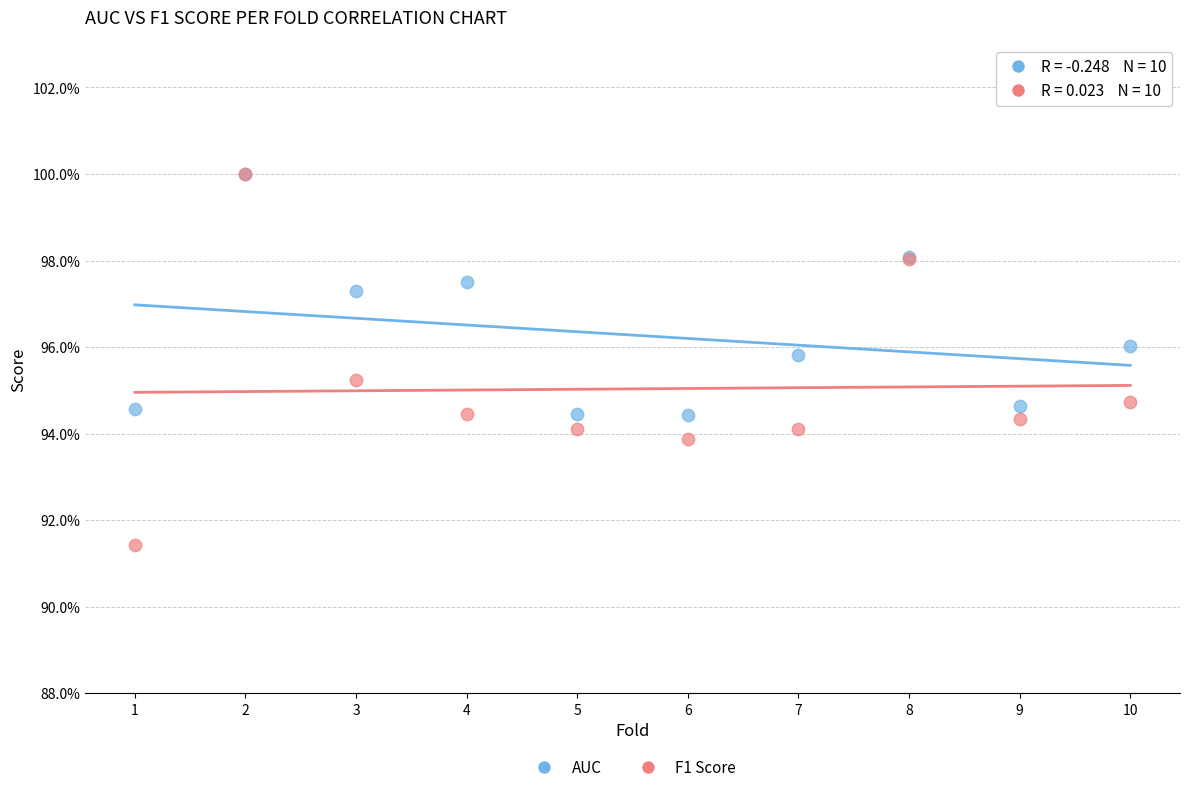

Which series has the largest Y range (max minus min)?

F1 Score